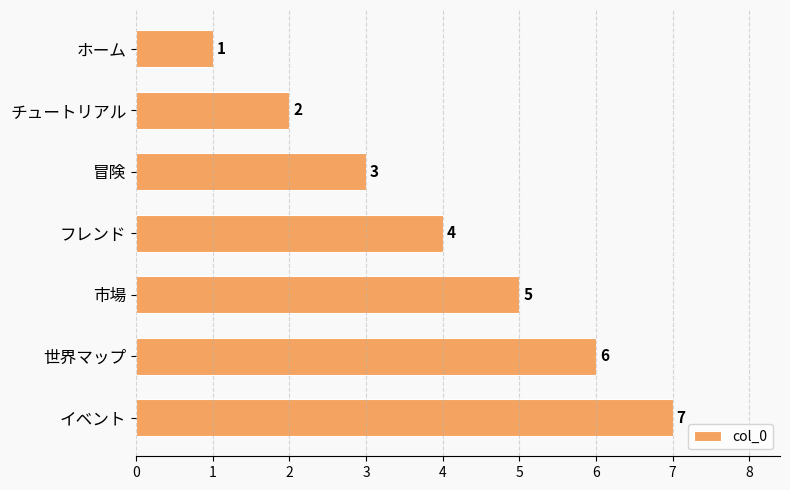

List the labels in order of value, smallest first.

ホーム, チュートリアル, 冒険, フレンド, 市場, 世界マップ, イベント